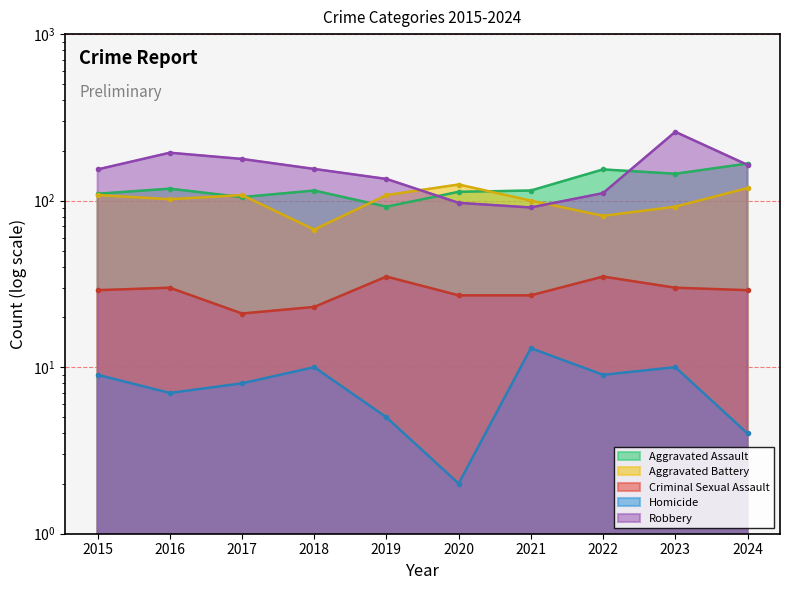

Which series has the largest total across all categories?

Robbery